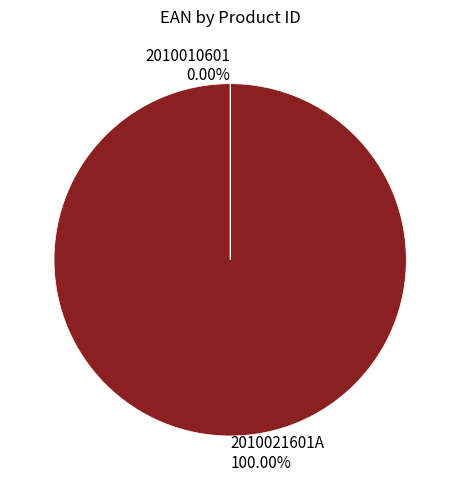

How many segments does this pie chart have?

2